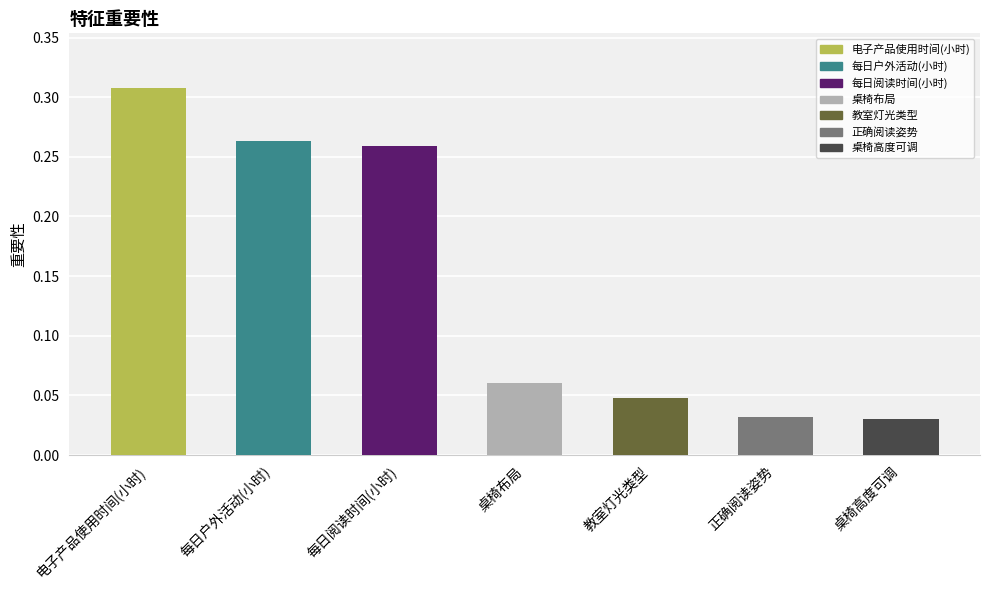

Which label corresponds to the largest value in the chart?

电子产品使用时间(小时)